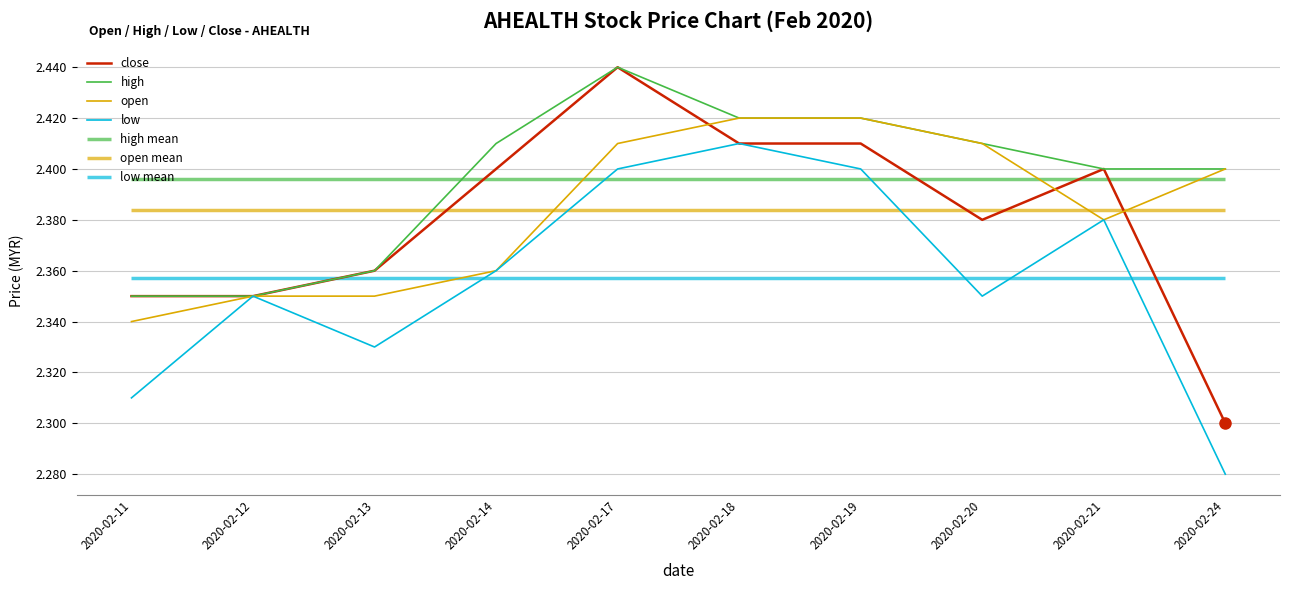

Reading left to right, extract all data points from this chart.

close: 2.4	2.4	2.4	2.4	2.4	2.4	2.4	2.4	2.4	2.3
high: 2.4	2.4	2.4	2.4	2.4	2.4	2.4	2.4	2.4	2.4
open: 2.3	2.4	2.4	2.4	2.4	2.4	2.4	2.4	2.4	2.4
low: 2.3	2.4	2.3	2.4	2.4	2.4	2.4	2.4	2.4	2.3